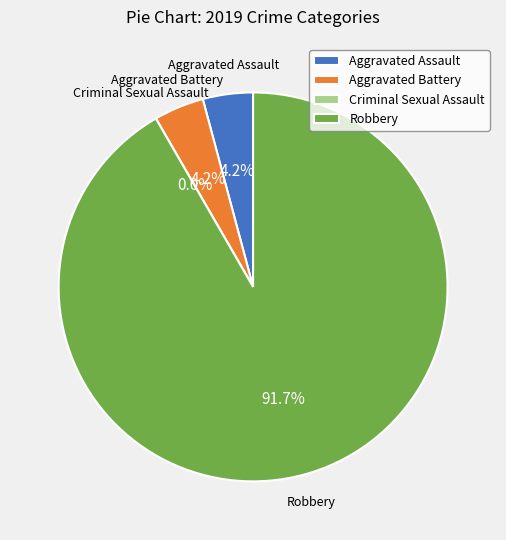

Between Aggravated Battery and Criminal Sexual Assault, which is larger?

Aggravated Battery